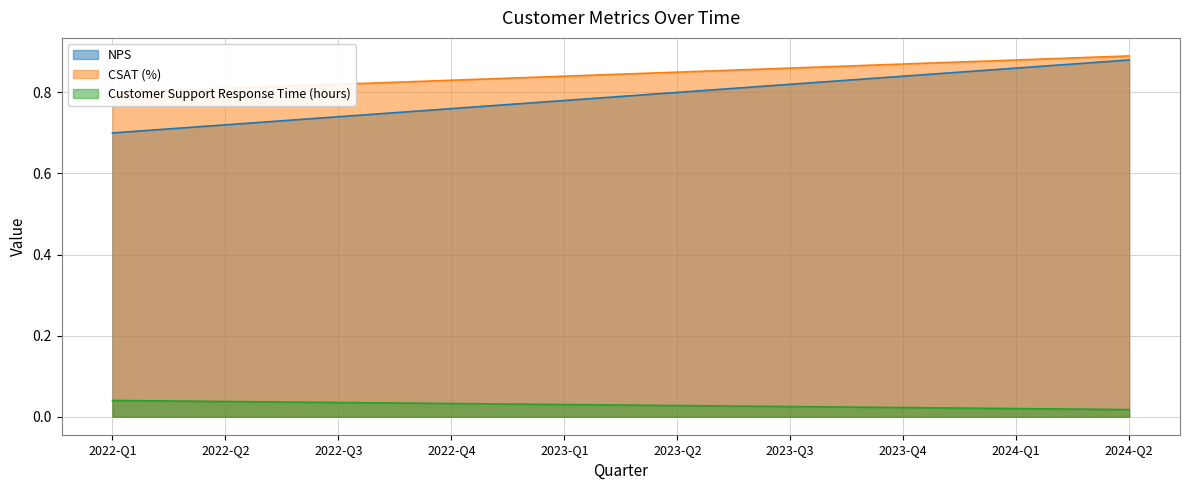

Is it true that CSAT (%) equals 1.3 at 2022-Q4?

False